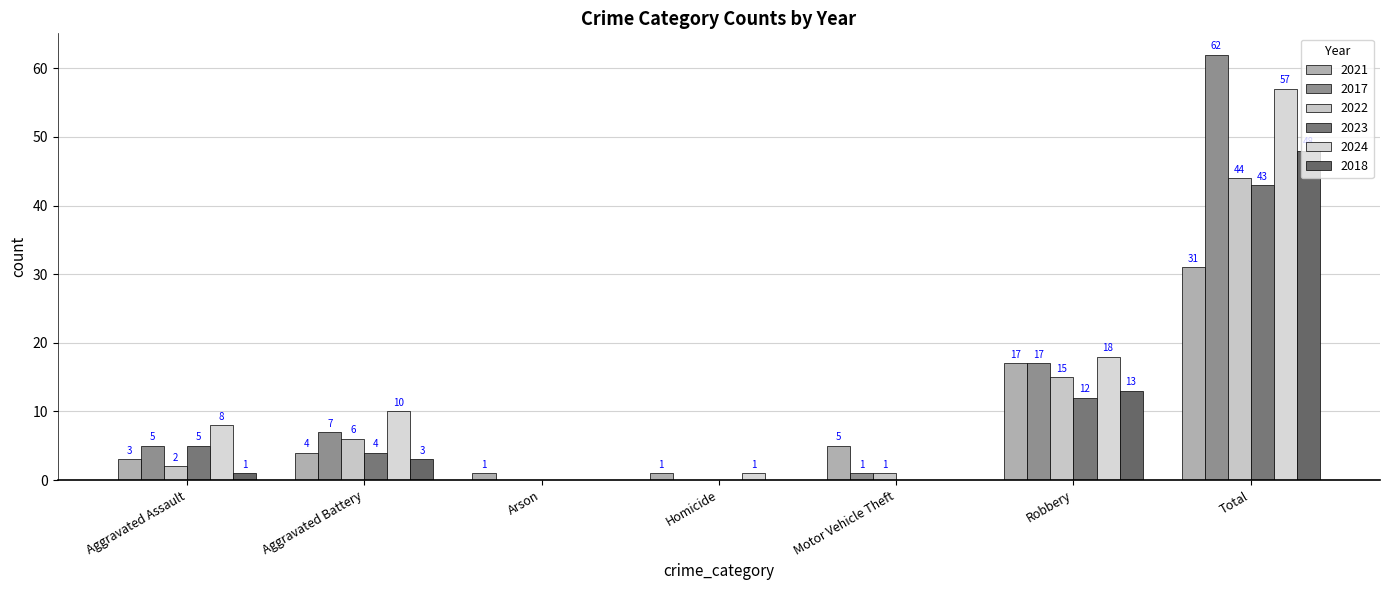

At which label does 2018 reach its peak?

Total